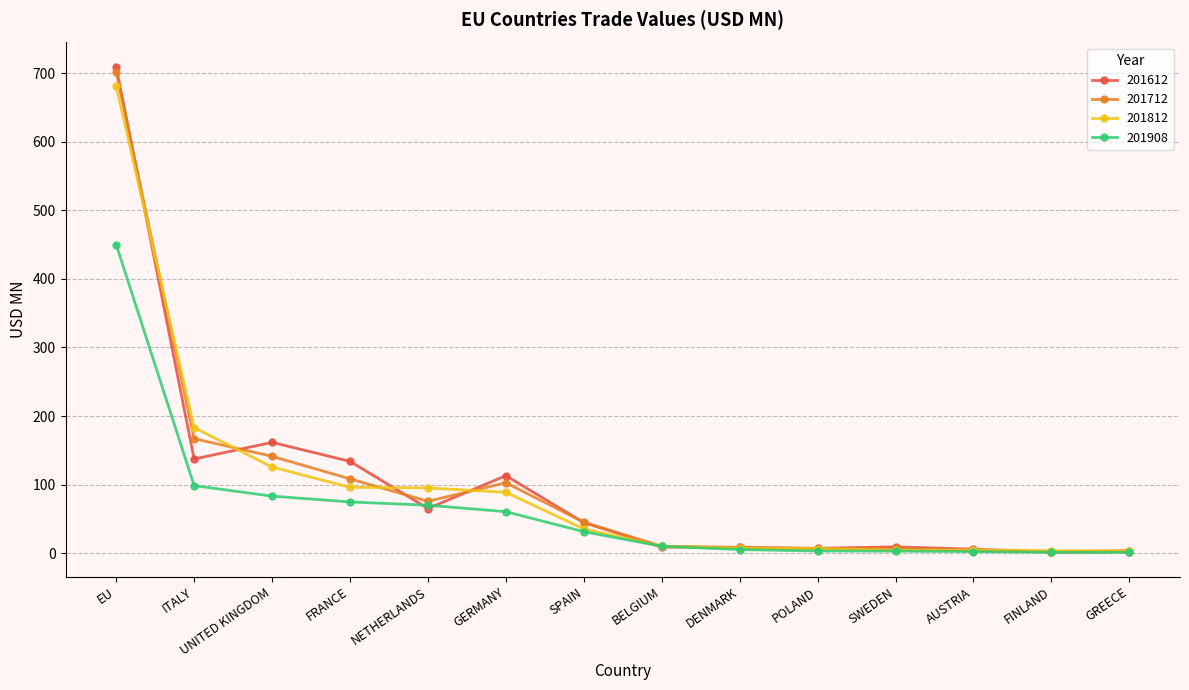

What is the label of the 2nd point from the left?

ITALY